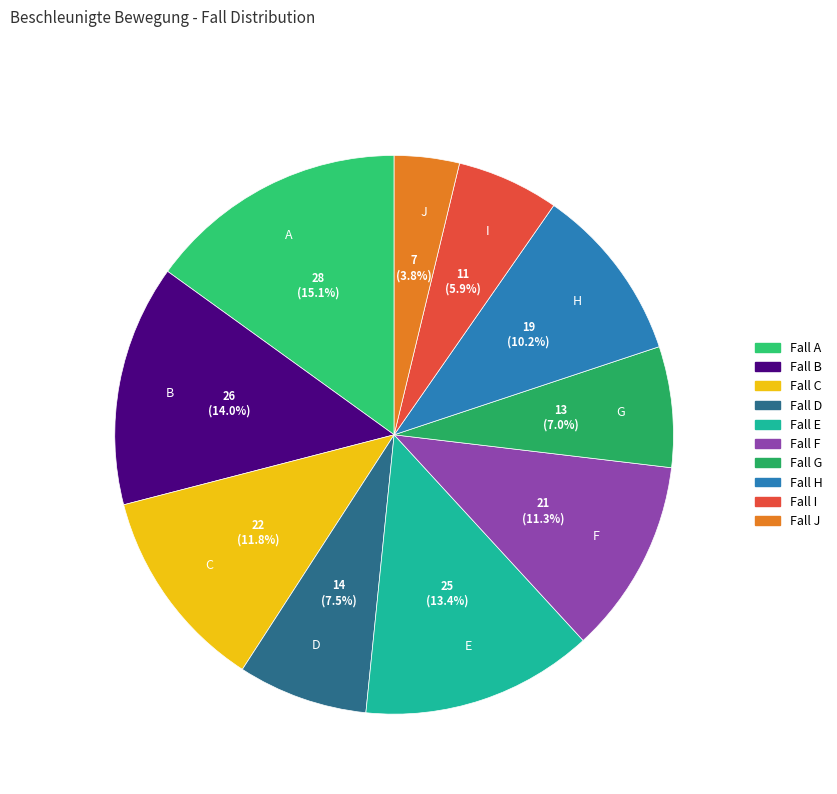

To the nearest percent, what is the average slice percentage?

10%